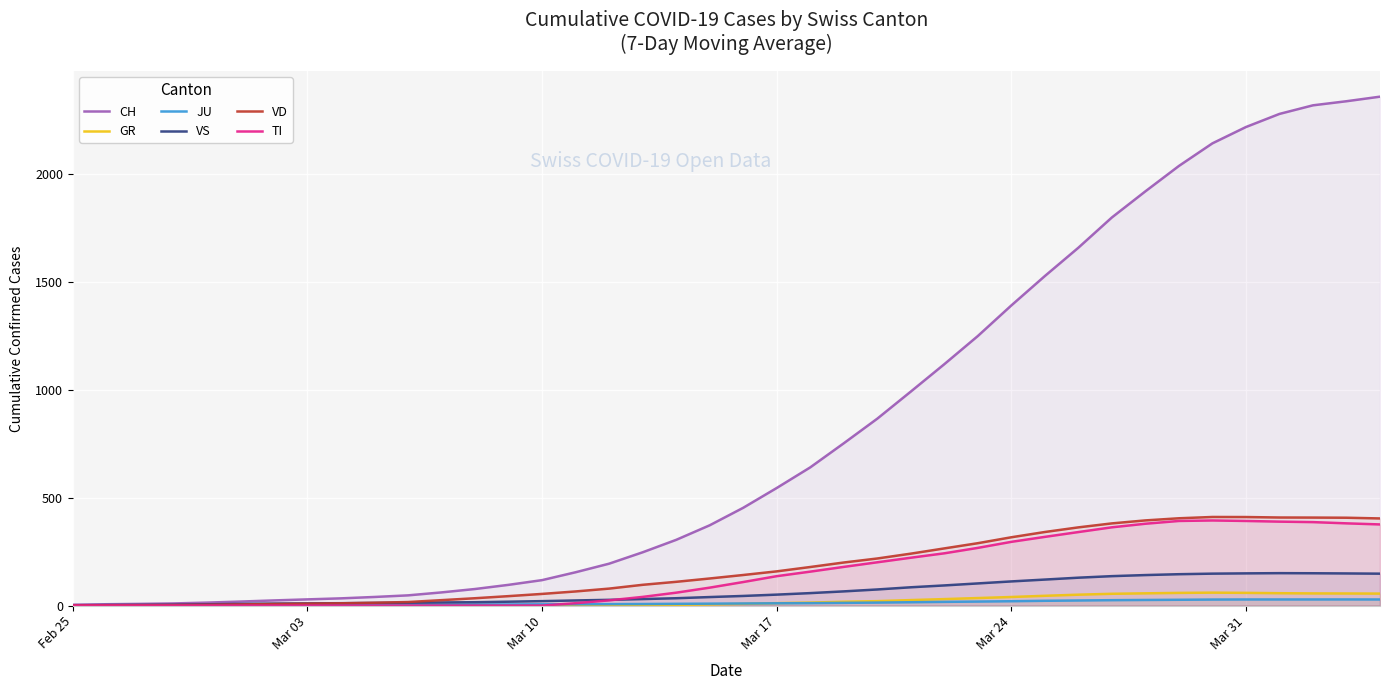

Which series has the largest total across all categories?

CH